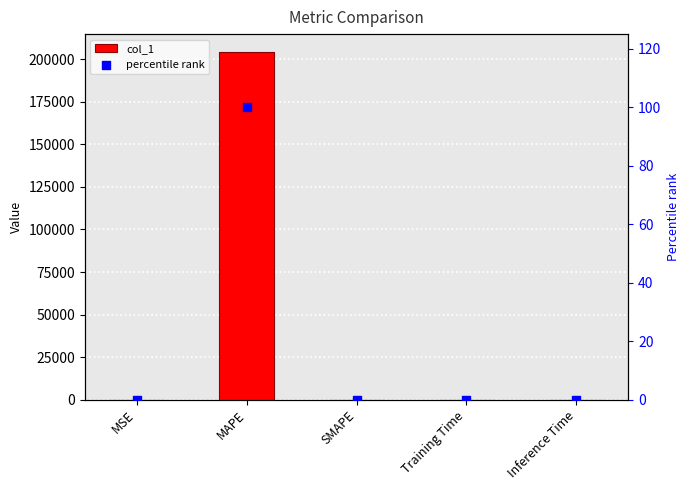

Which series reaches the maximum Y coordinate?

col_1